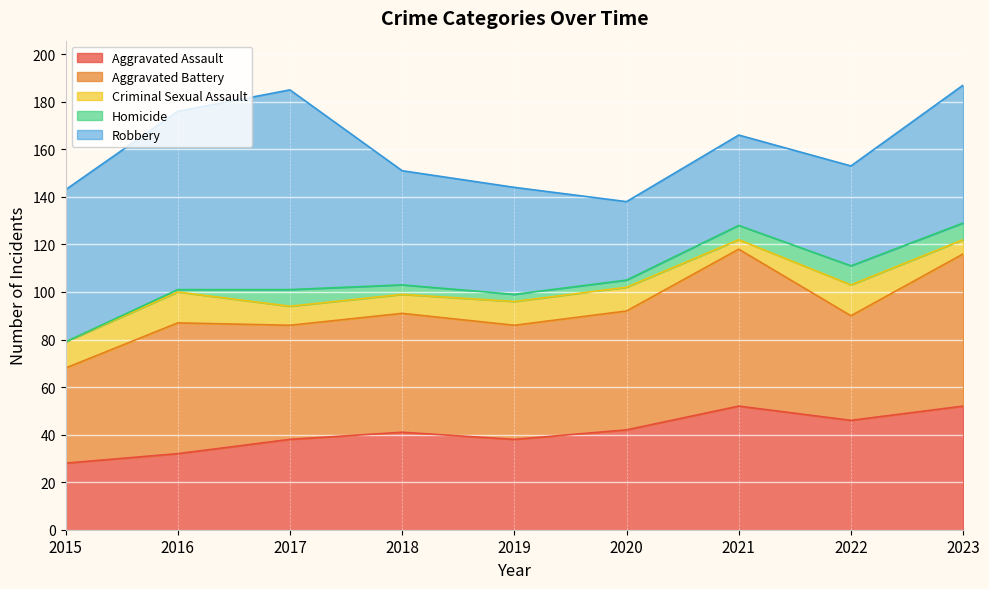

What is the value of the Criminal Sexual Assault point at the 7th from the left?

4